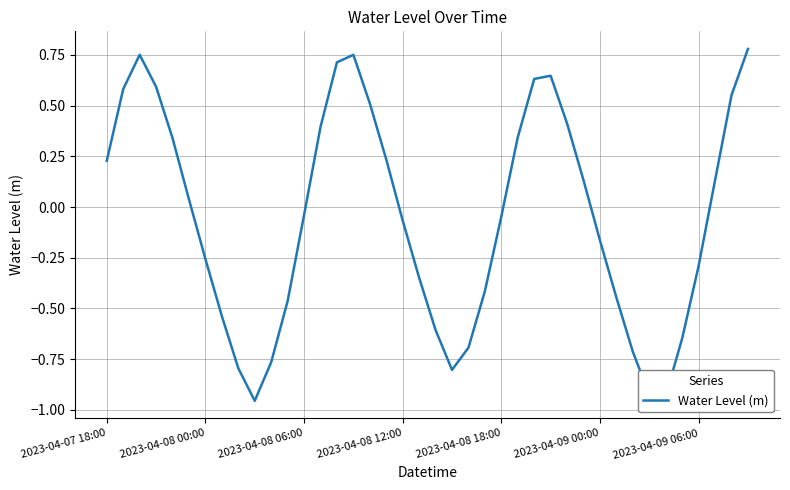

Where does the data first go above 0?

2023-04-07 18:00